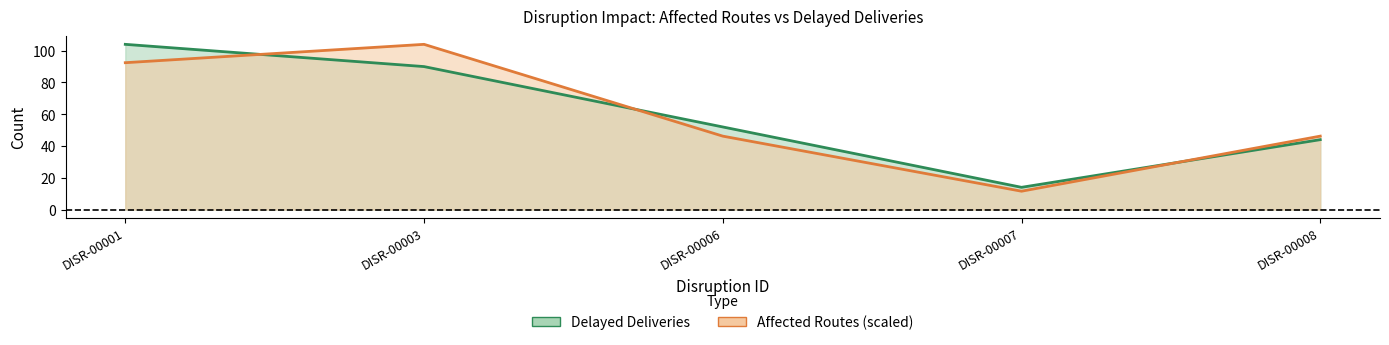

The value of Affected Routes line at DISR-00008 is 46.2. True or false?

True